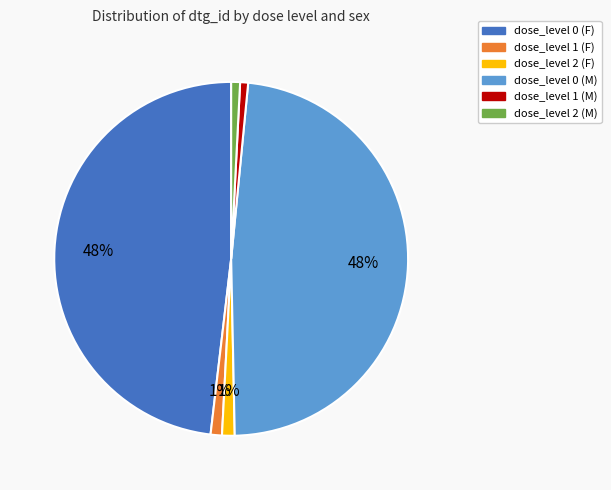

How many slices are in this pie chart?

6